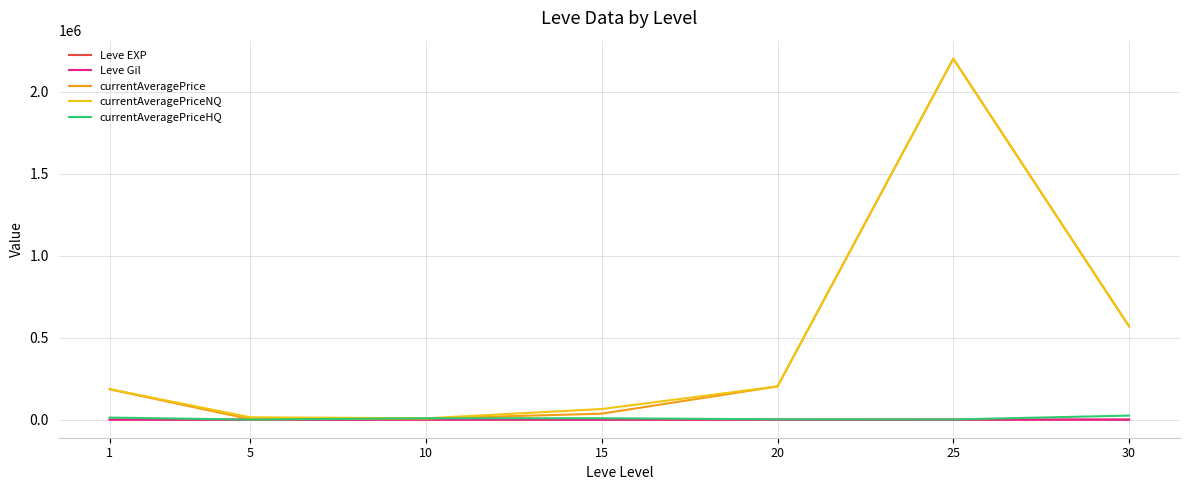

What is the difference between the second highest and second lowest values in the currentAveragePriceHQ series?

11446.7